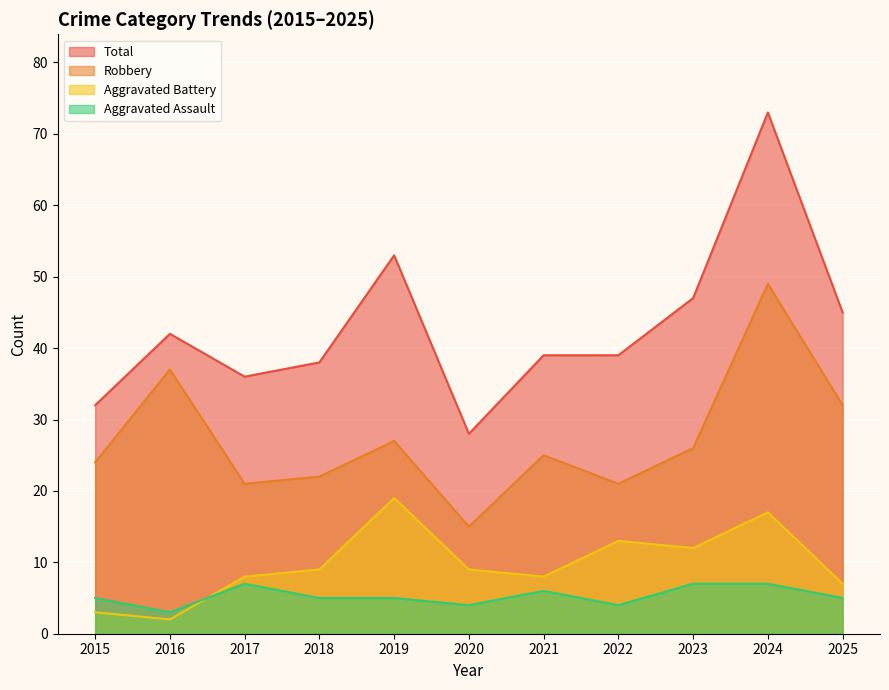

Reading left to right, transcribe all the data shown in this chart.

Aggravated Assault: 2015=5	2016=3	2017=7	2018=5	2019=5	2020=4	2021=6	2022=4	2023=7	2024=7	2025=5
Aggravated Battery: 2015=3	2016=2	2017=8	2018=9	2019=19	2020=9	2021=8	2022=13	2023=12	2024=17	2025=7
Robbery: 2015=24	2016=37	2017=21	2018=22	2019=27	2020=15	2021=25	2022=21	2023=26	2024=49	2025=32
Total: 2015=32	2016=42	2017=36	2018=38	2019=53	2020=28	2021=39	2022=39	2023=47	2024=73	2025=45